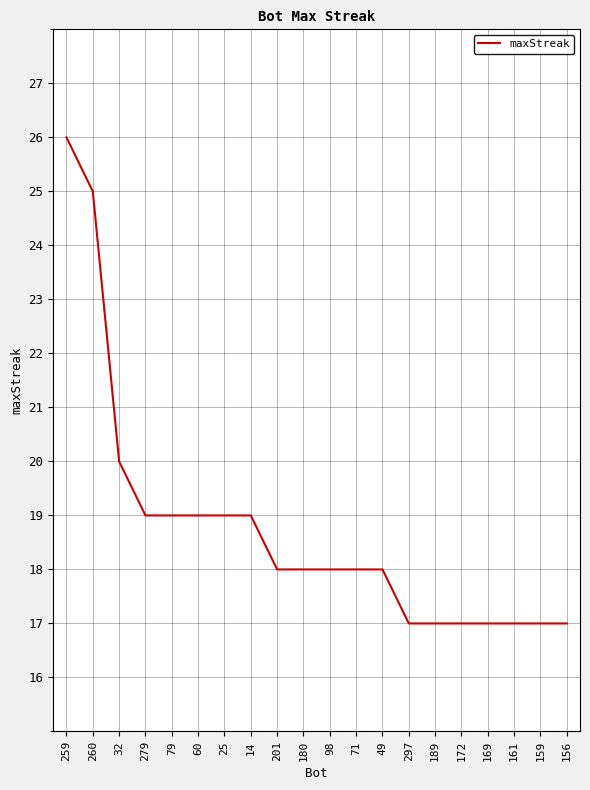

The value at 98 is 18. True or false?

True